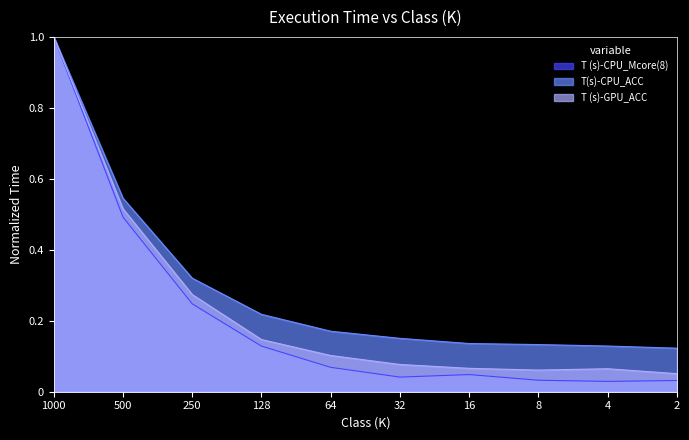

The T (s)-GPU_ACC series shows 0.1 at 32. True or false?

True